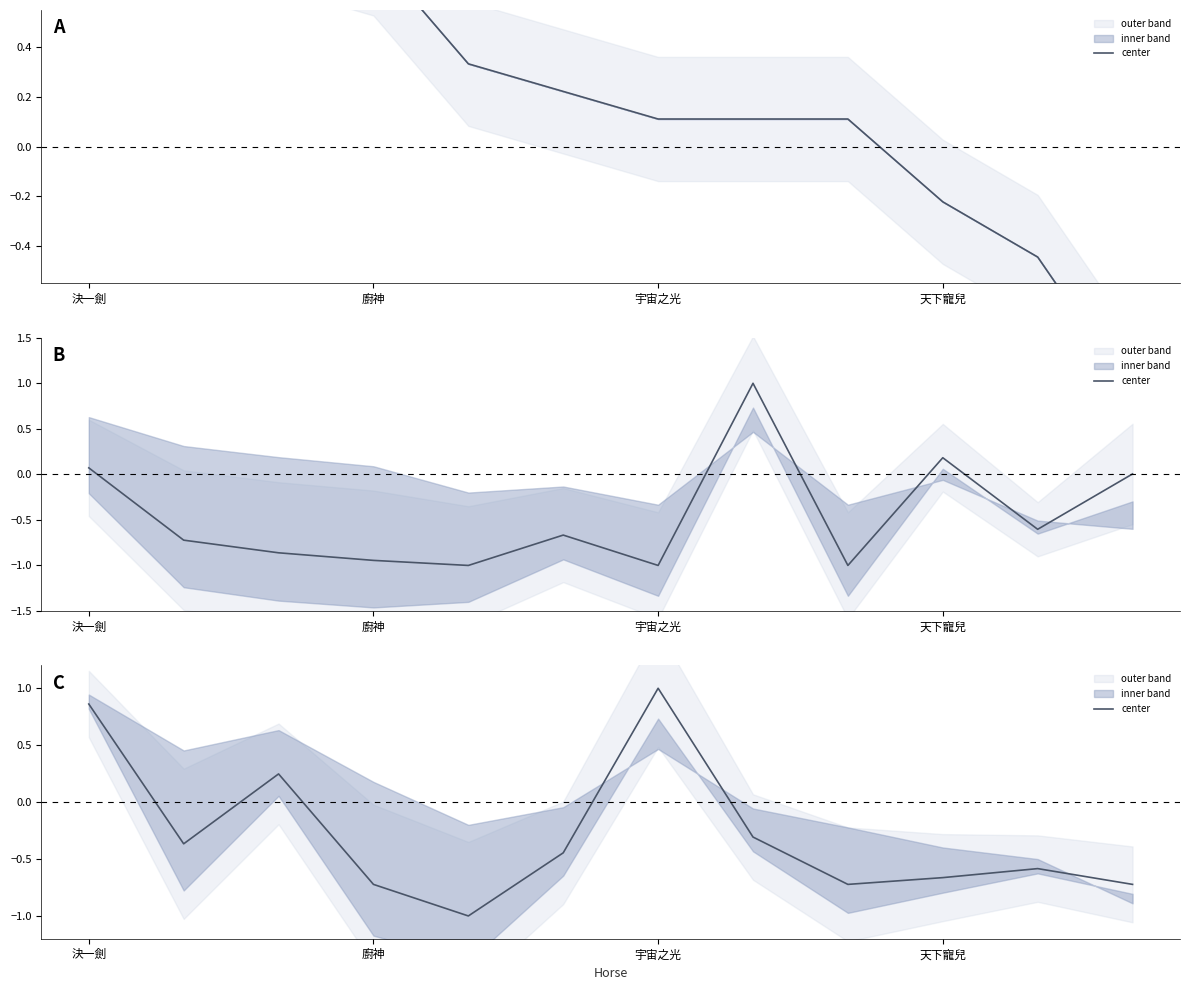

List the labels in order of value, smallest first.

4, 天下寵兒, 8, 11, 9, 10, 5, 廚神, 7, 宇宙之光, 決一劍, 6